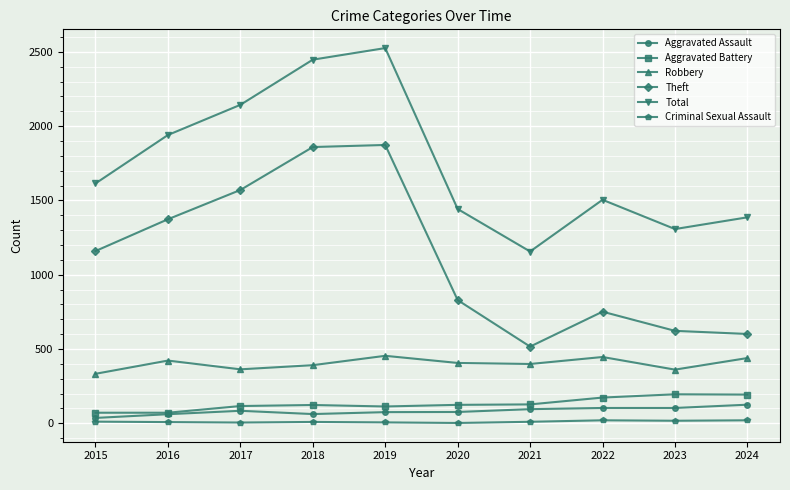

Count the number of categories in the chart.

10